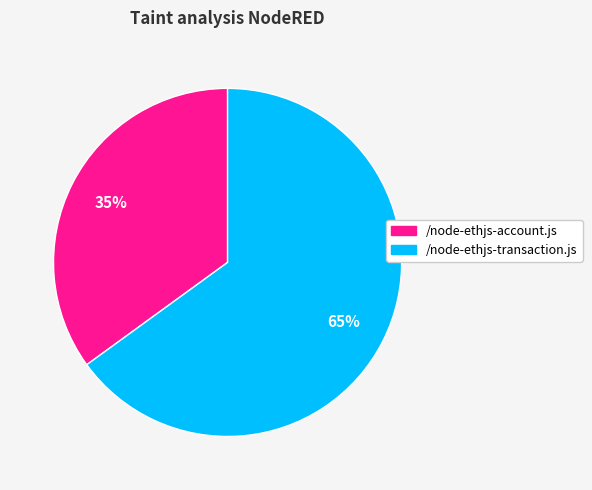

How many segments does this pie chart have?

2